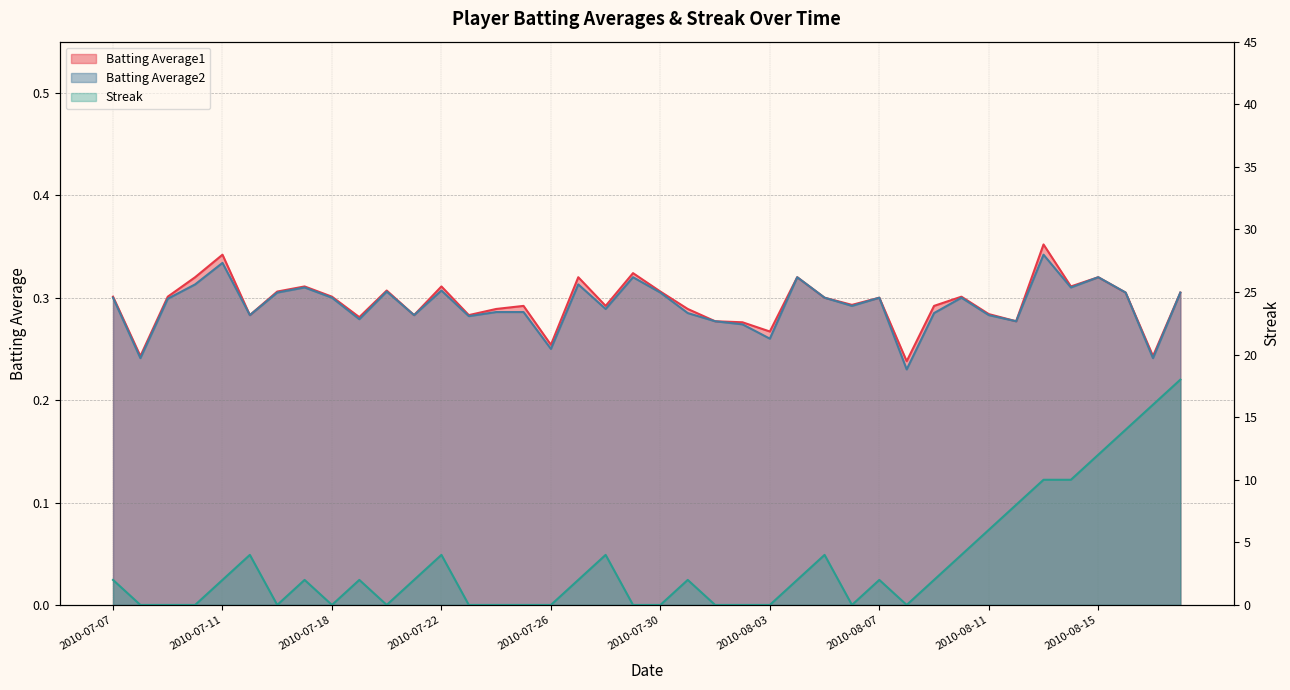

How many times do Streak and Batting Average2 cross each other?

18